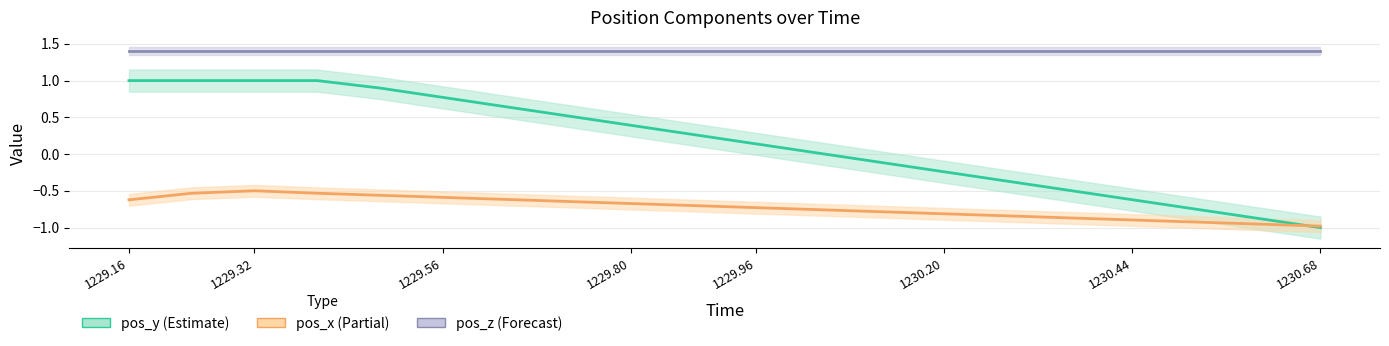

Does the chart have visible grid lines?

Yes